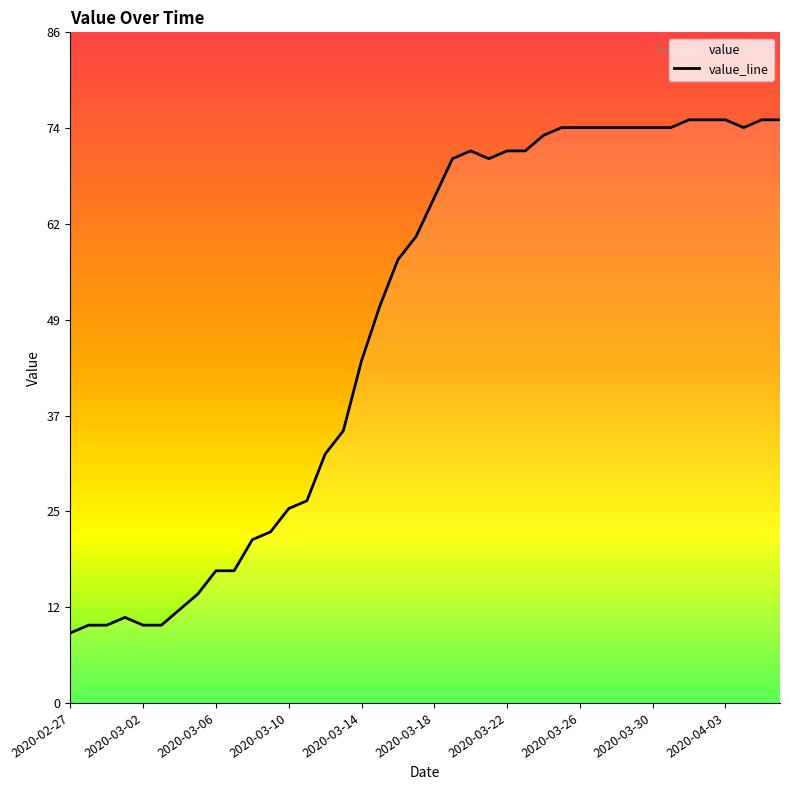

How many points are lower than both their immediate neighbors (excluding endpoints)?

2